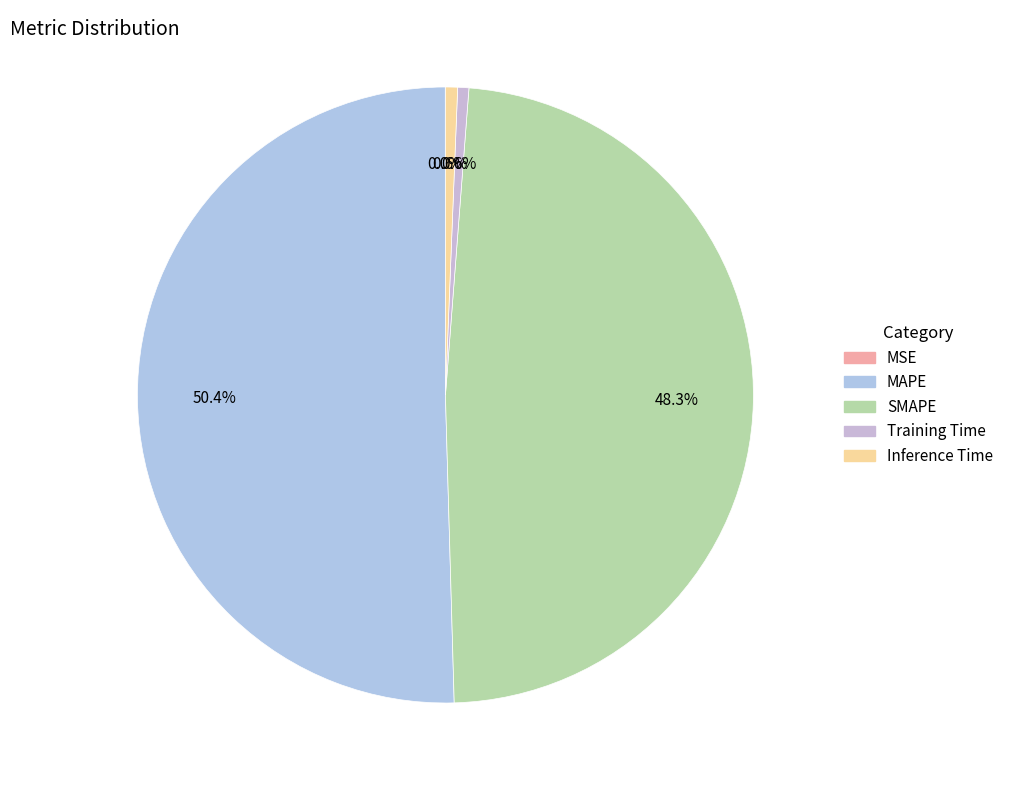

How many slices are in this pie chart?

5